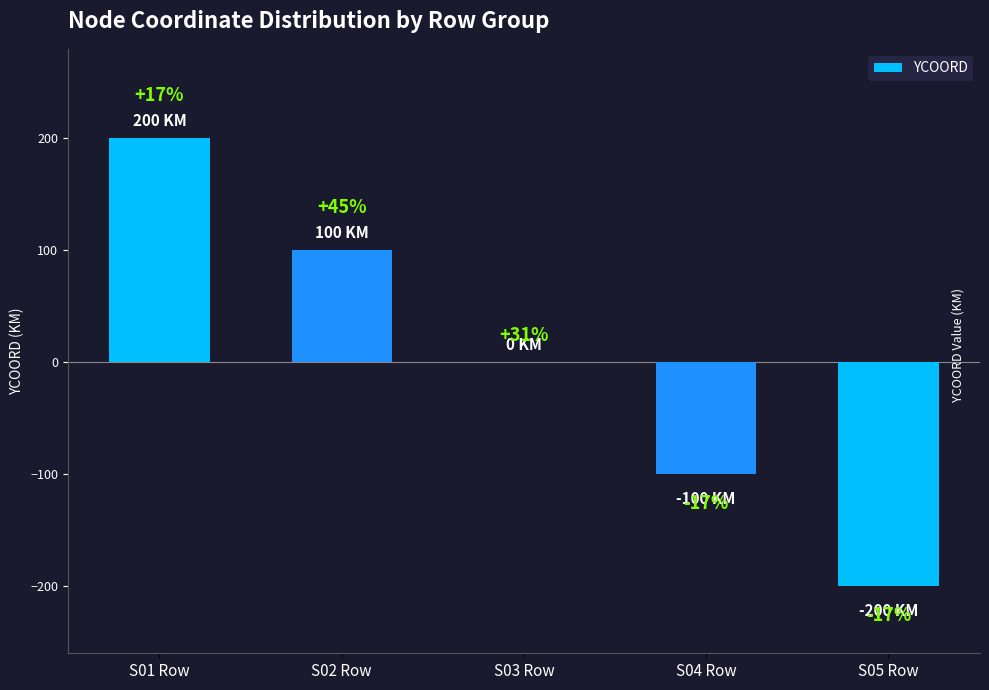

At which category does the chart reach its minimum across all series?

S05 Row